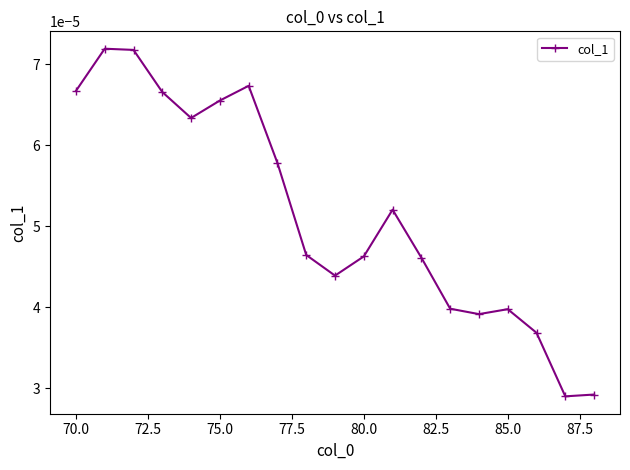

How many interior local peaks (higher than both neighbors) does the data have?

4